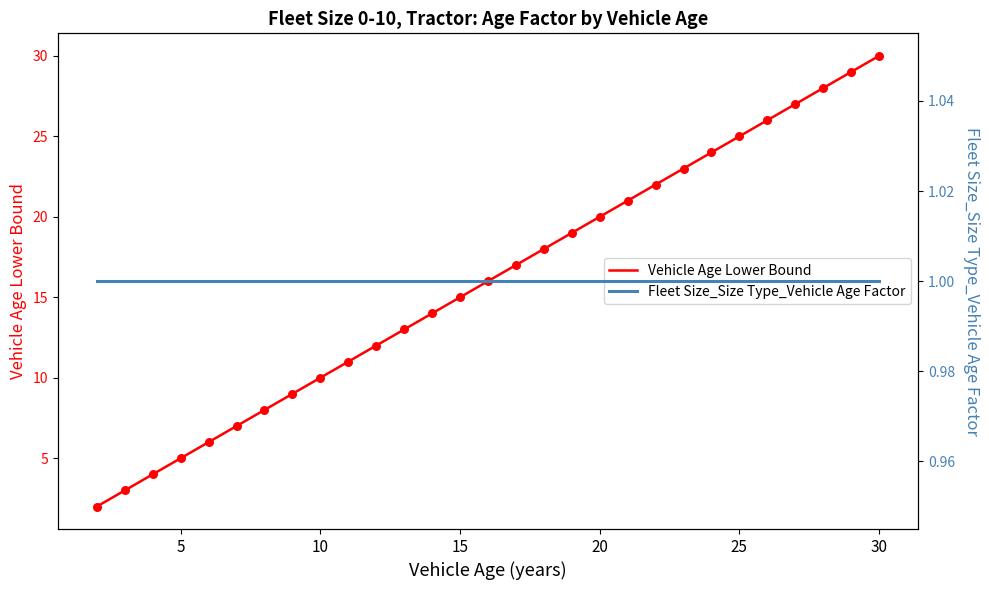

Which series has the widest spread of Y values?

Vehicle Age Lower Bound